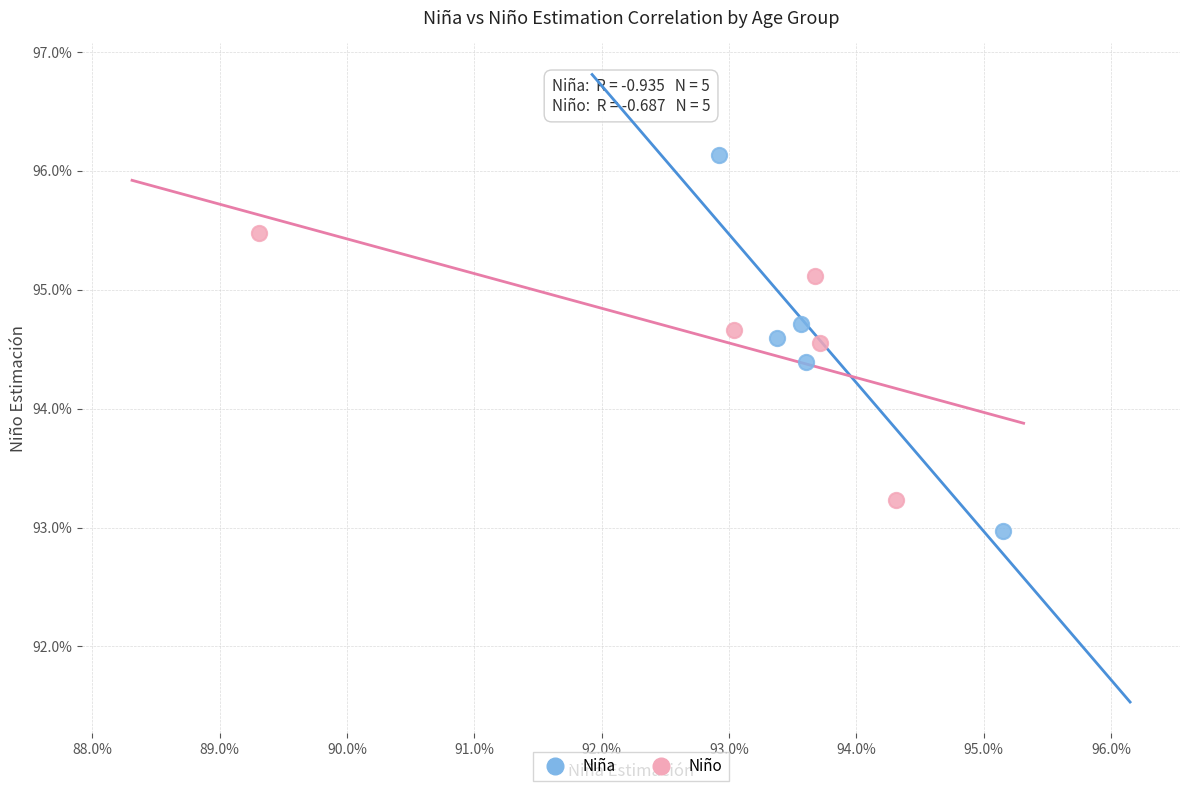

Which series reaches the minimum Y coordinate?

Niña